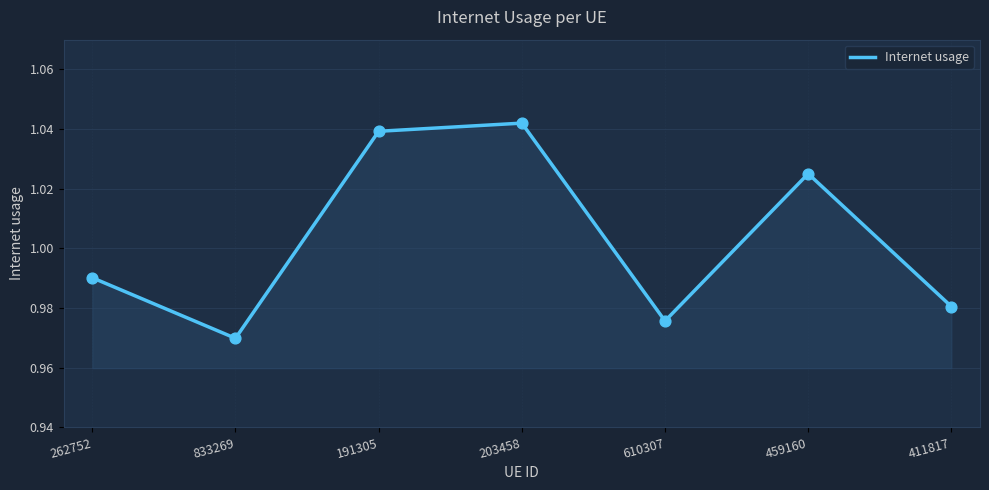

What is the change in value from 203458 to 411817?

-0.1